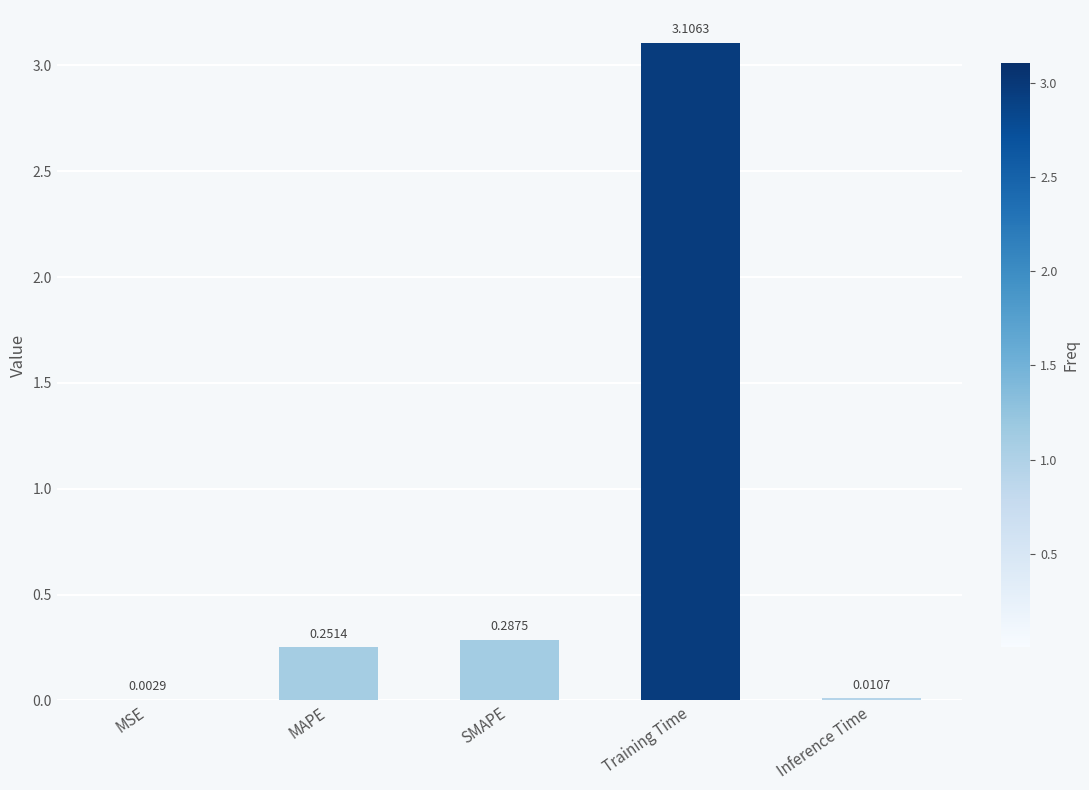

What is the sum of all values?

3.7